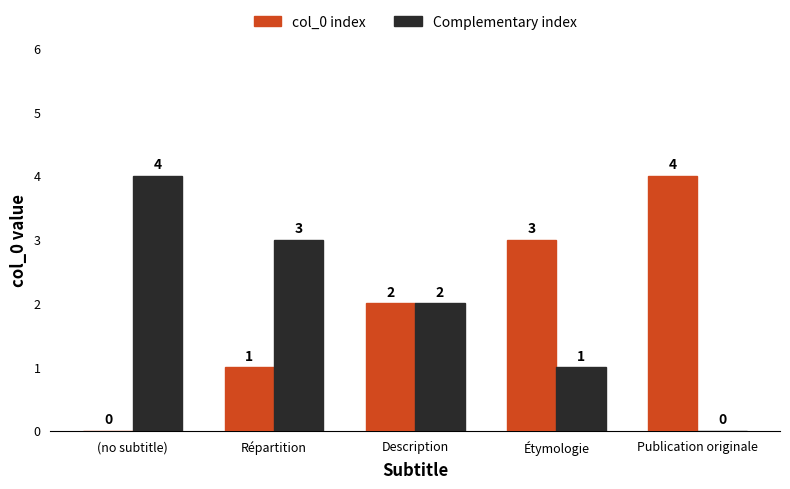

The value of col_0 index at Étymologie is 3. True or false?

True